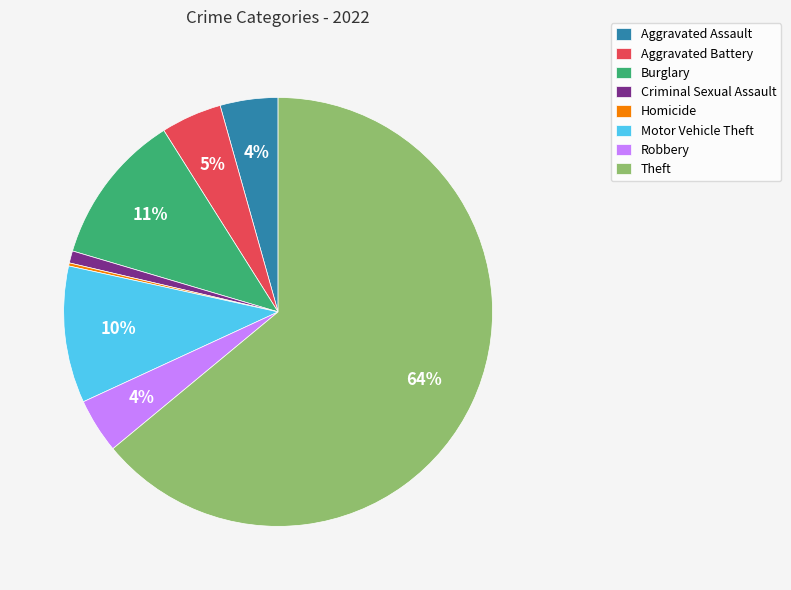

Is the sum of Robbery and Burglary greater than half?

No